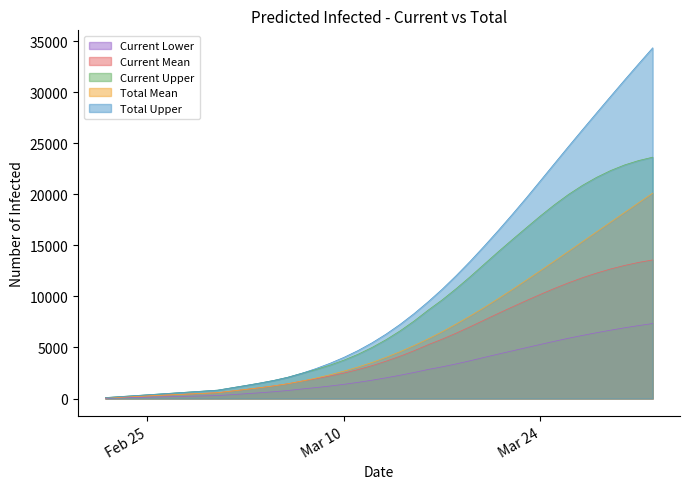

True or false: predicted_current_infected_mean has more than 2 interior local peaks.

False